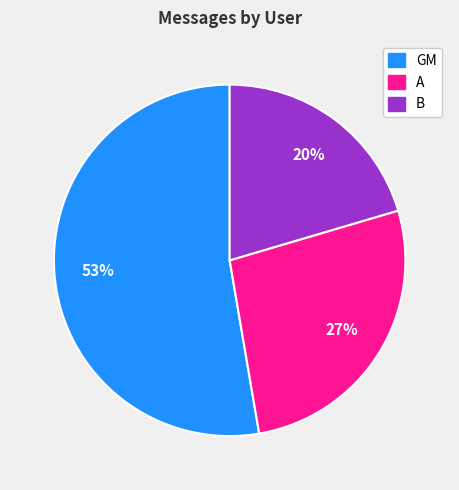

What is the smallest slice in the pie chart?

B